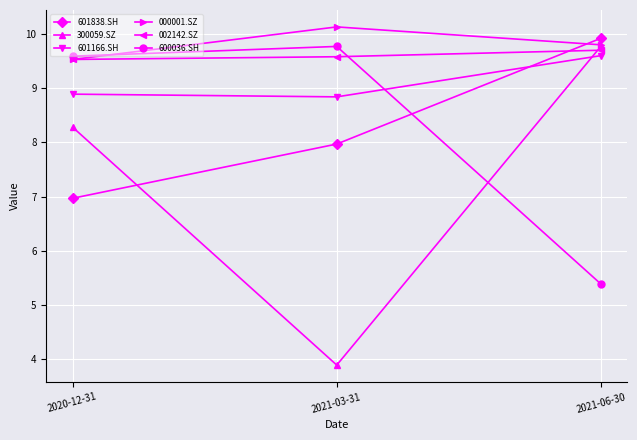

Reading right to left, extract all data points from this chart.

601838.SH: 9.9	8.0	7.0
300059.SZ: 9.8	3.9	8.3
601166.SH: 9.6	8.8	8.9
000001.SZ: 9.8	10.1	9.5
002142.SZ: 9.7	9.6	9.5
600036.SH: 5.4	9.8	9.6